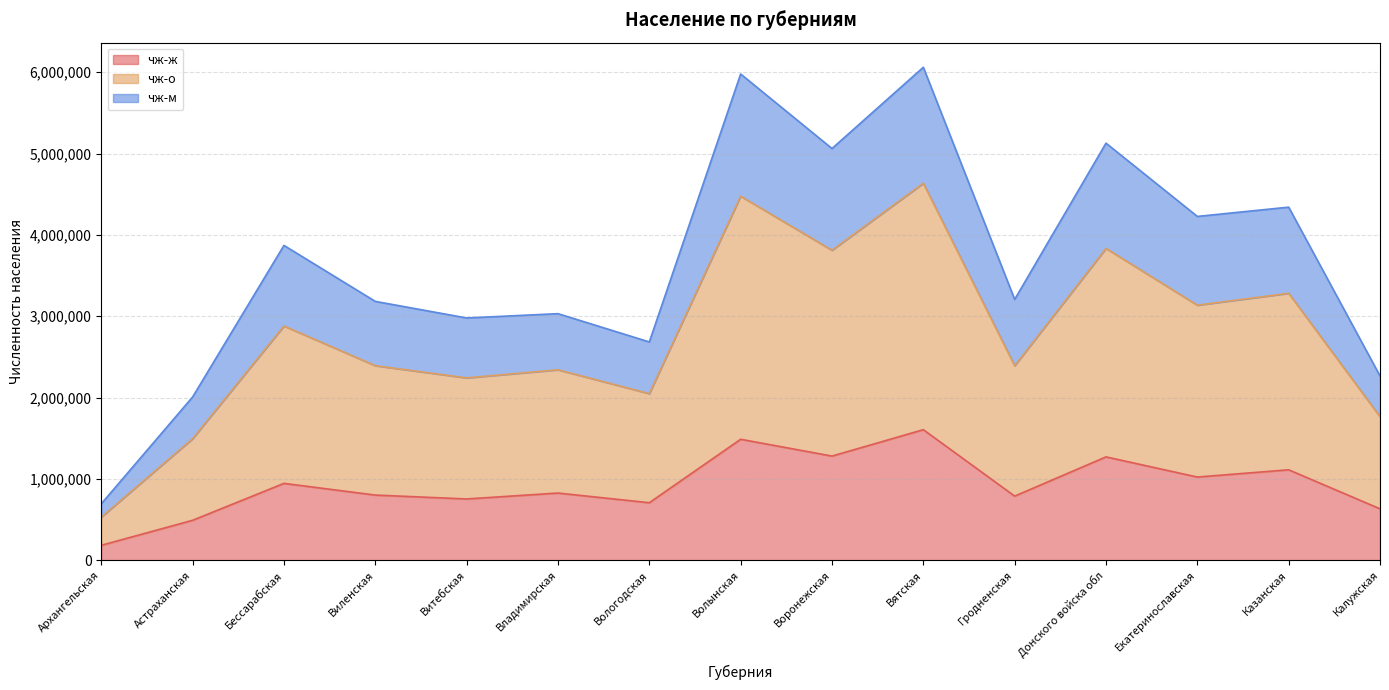

True or false: чж-о and чж-м cross at least once.

False